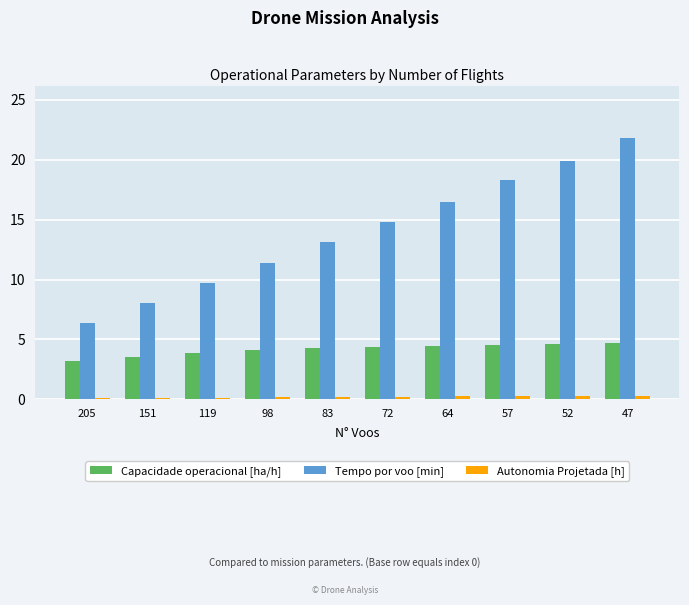

Which series has the largest range (max minus min)?

Tempo por voo [min]